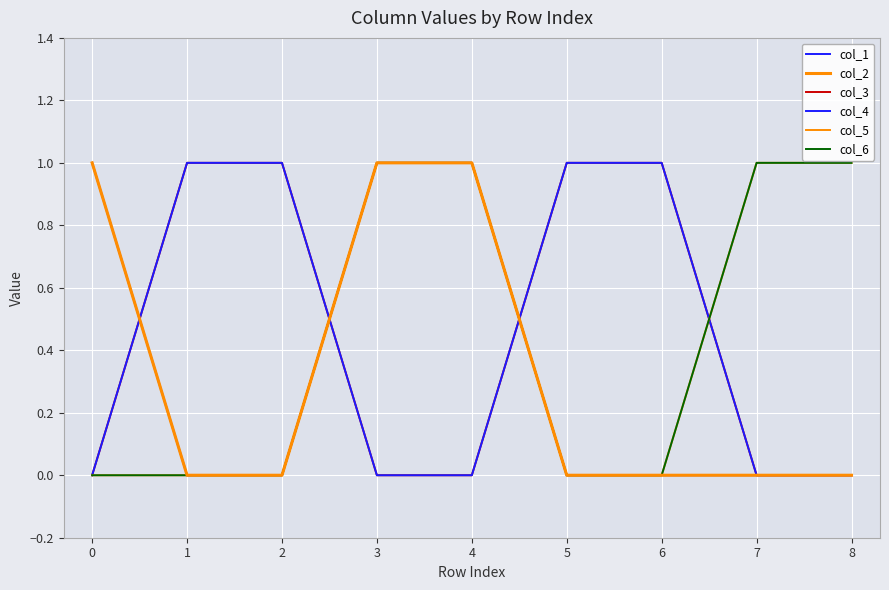

Is this an area chart (filled region under the line)?

No